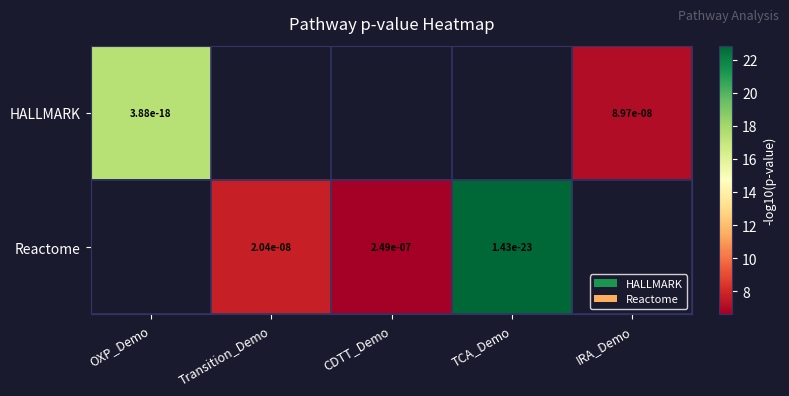

Rank the series by their maximum value, from lowest to highest.

HALLMARK, Reactome